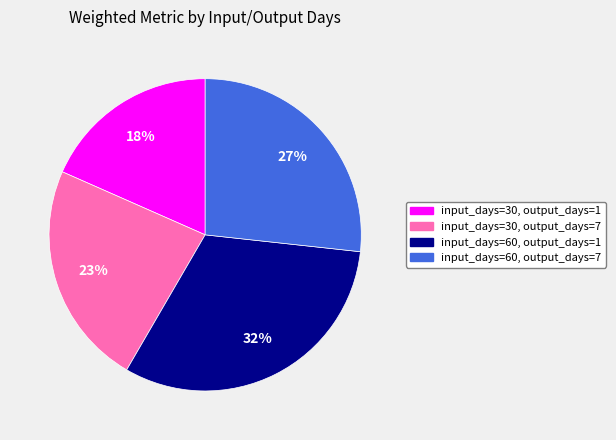

Is it true that input_days=60, output_days=7 is 13% of the pie?

False